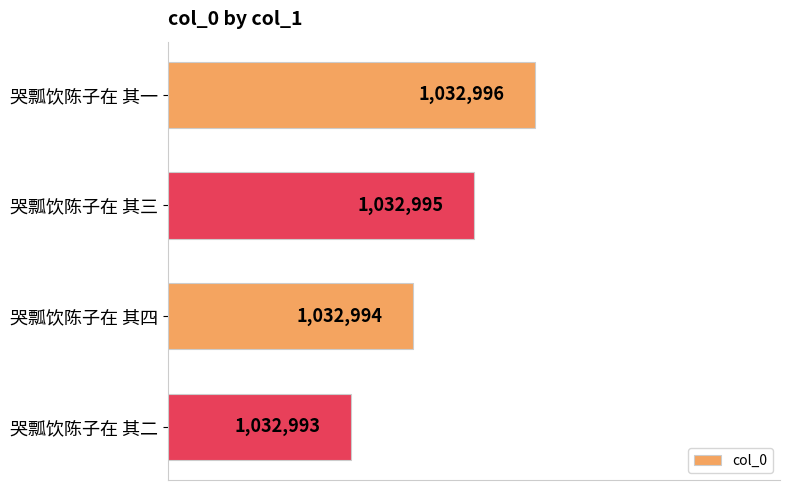

Does the chart contain any negative values?

No